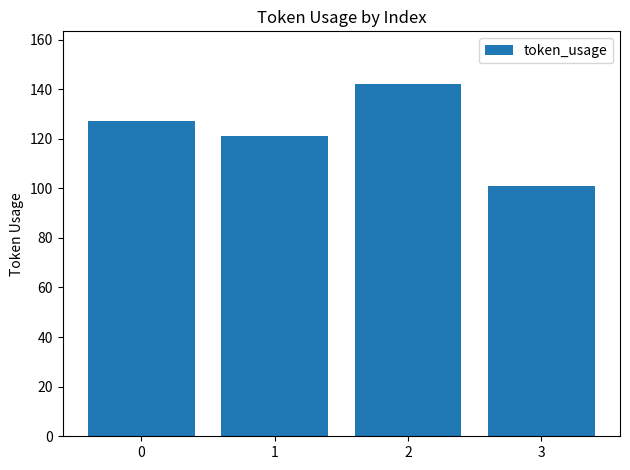

Count the number of categories in the chart.

4